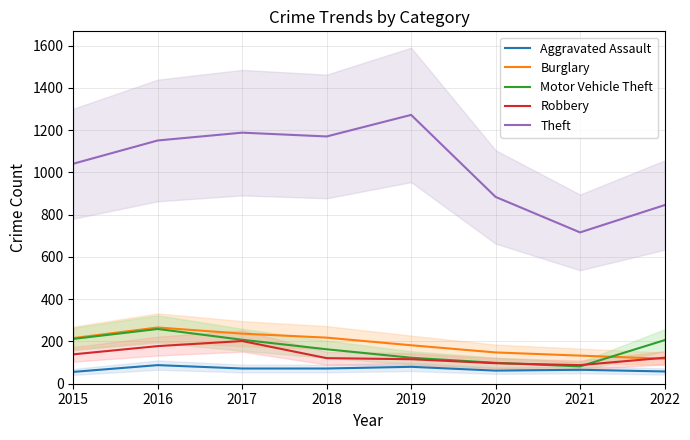

Reading right to left, list all the values displayed in this chart.

Aggravated Assault: 2022=58	2021=66	2020=62	2019=80	2018=72	2017=72	2016=88	2015=56
Burglary: 2022=118	2021=133	2020=148	2019=182	2018=218	2017=237	2016=266	2015=216
Motor Vehicle Theft: 2022=206	2021=82	2020=99	2019=123	2018=163	2017=208	2016=259	2015=212
Robbery: 2022=123	2021=88	2020=97	2019=116	2018=121	2017=202	2016=178	2015=139
Theft: 2022=845	2021=716	2020=884	2019=1272	2018=1170	2017=1188	2016=1151	2015=1041